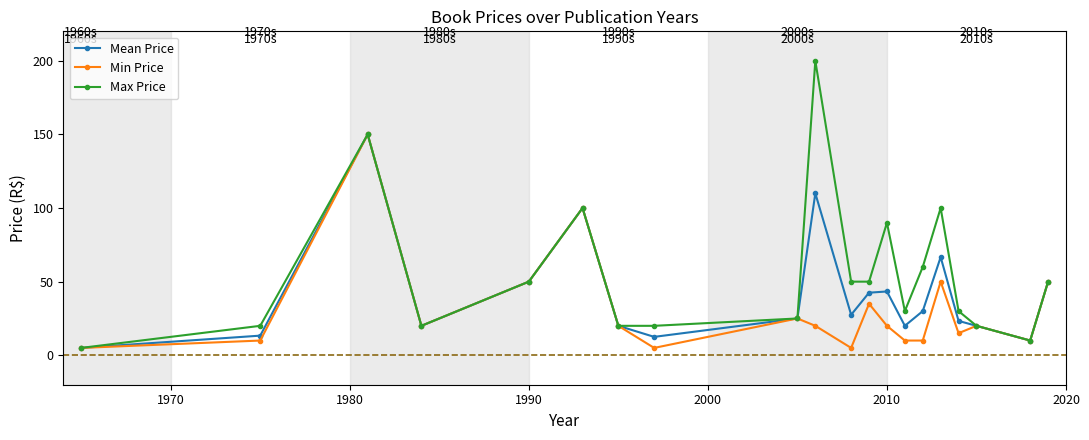

True or false: Mean Price has more than 1 interior local peaks.

True